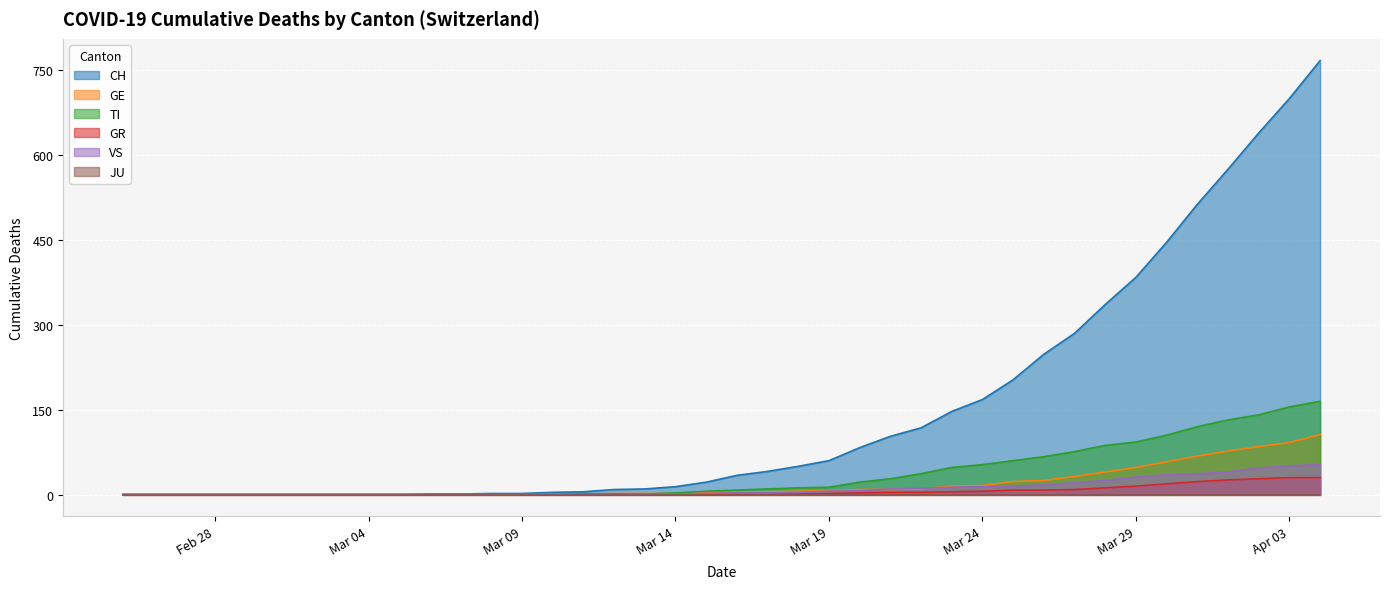

What is the value of the GE point at the 29th from the left?

16